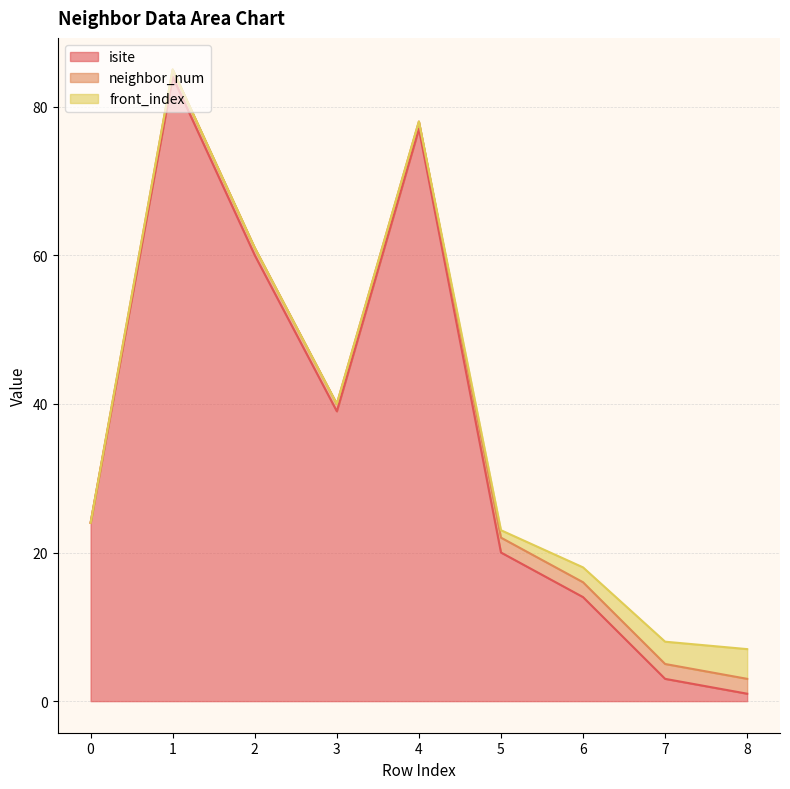

Where is the first local minimum for isite?

3